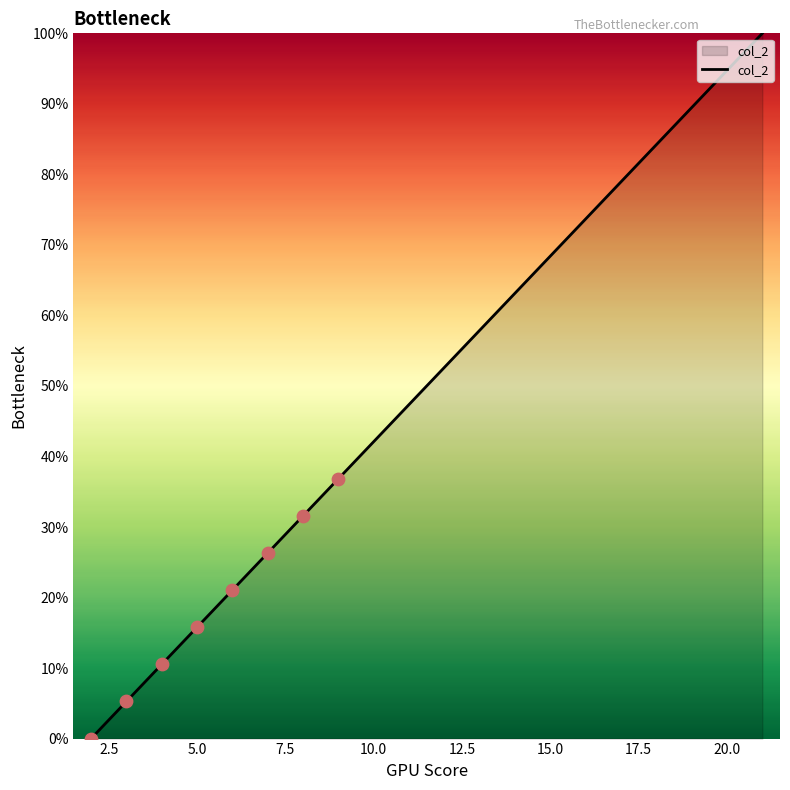

What is the maximum value shown in the chart?

100.0